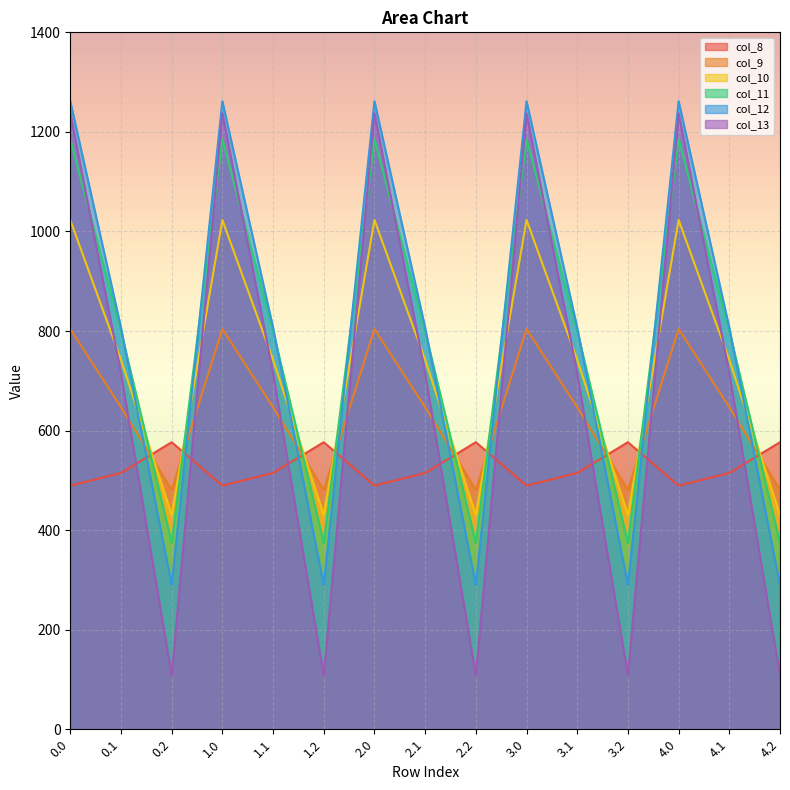

At how many categories does at least one series exceed 992?

5